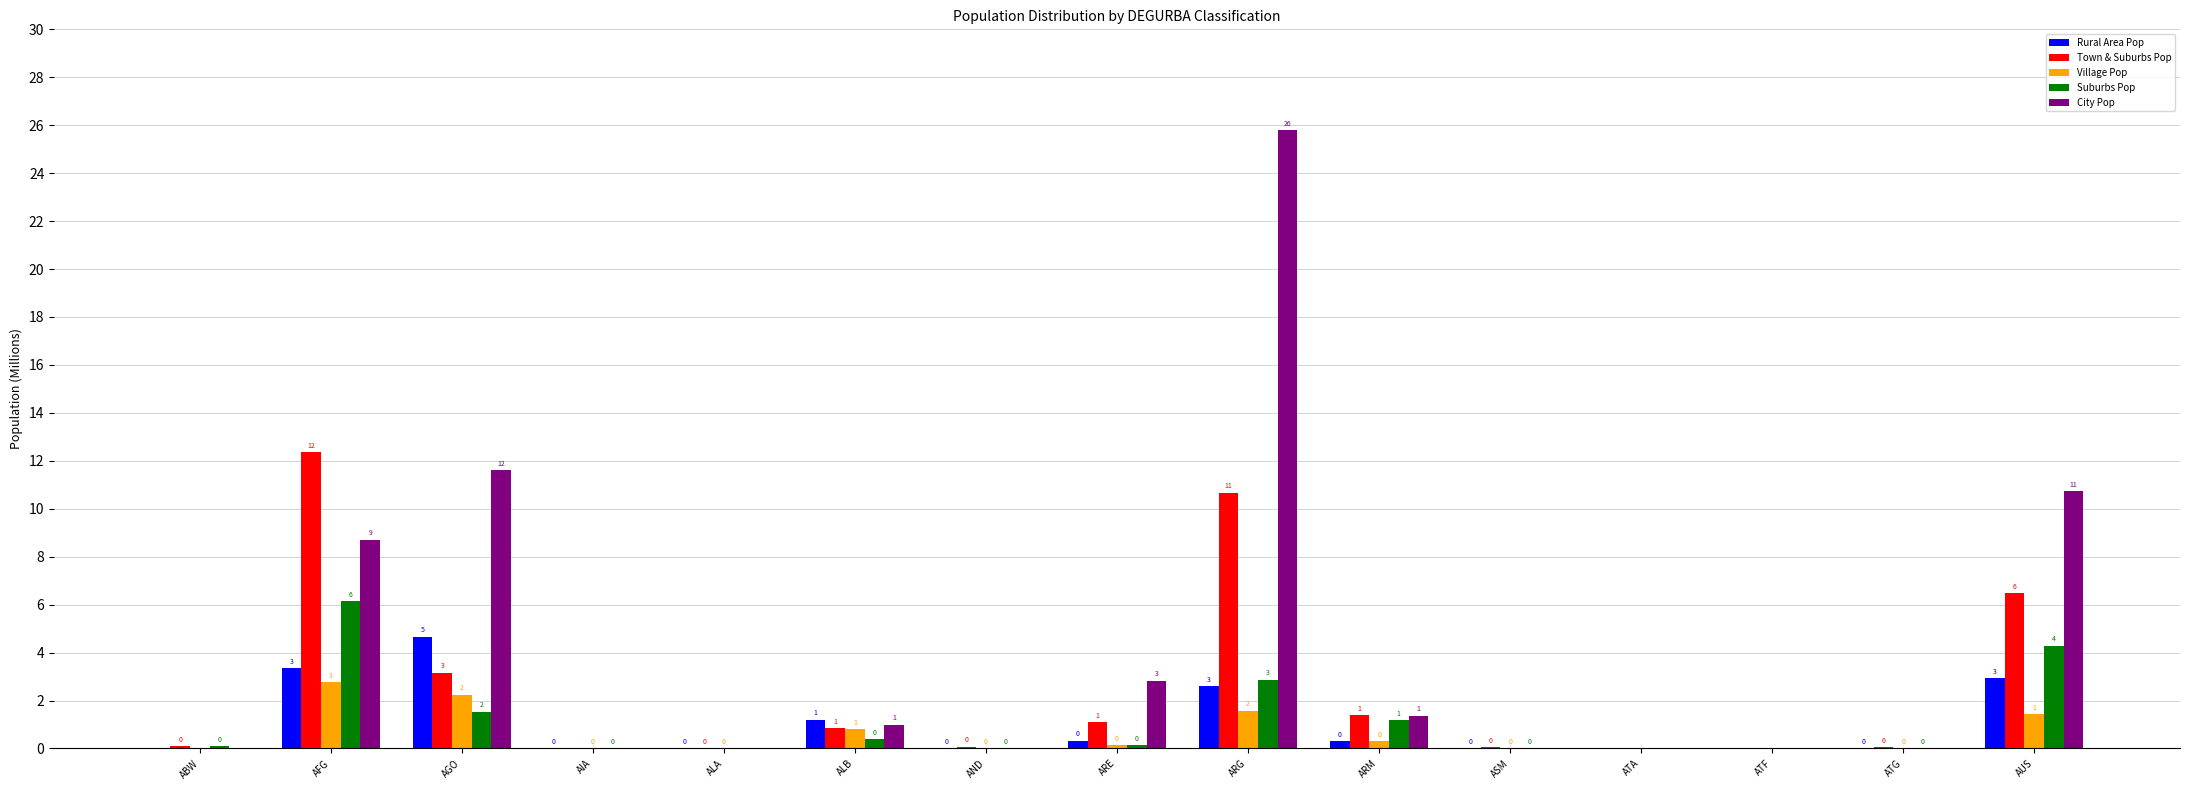

The value of City Pop at ATG is 0.0. True or false?

True